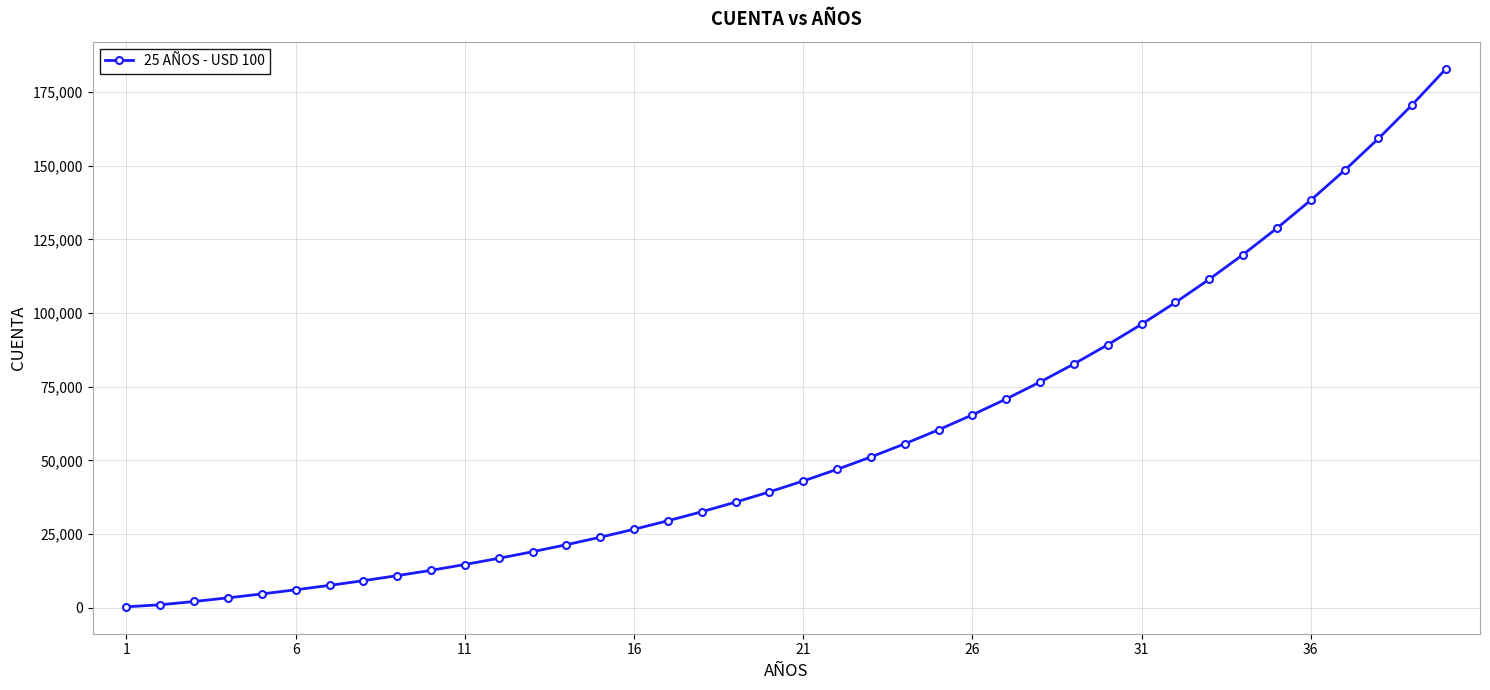

What is the greatest value displayed?

183001